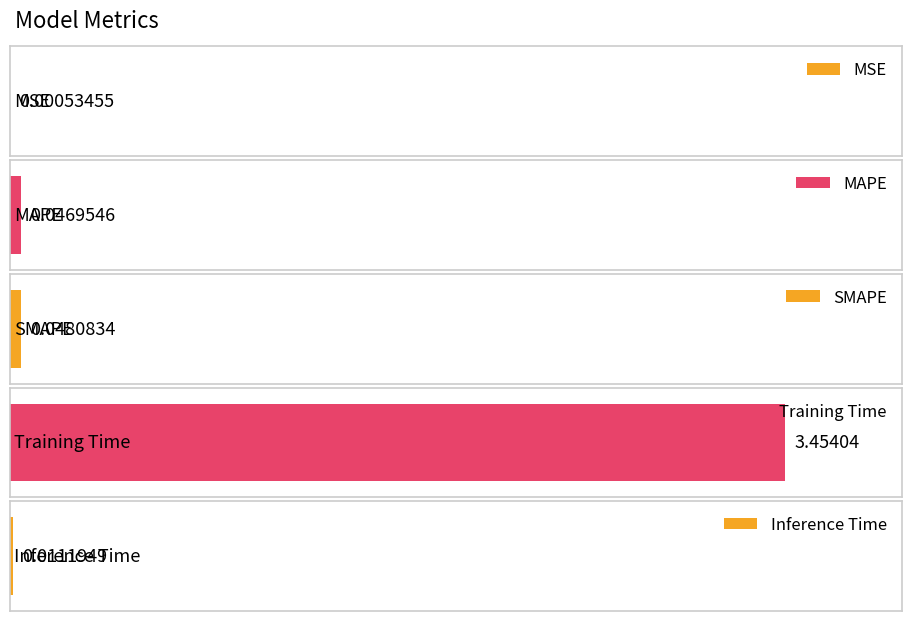

What is the difference between the maximum and minimum values?

3.5